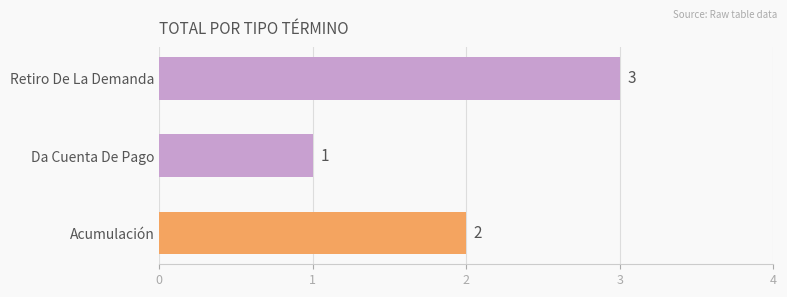

Which has a higher value, Acumulación or Retiro De La Demanda?

Retiro De La Demanda